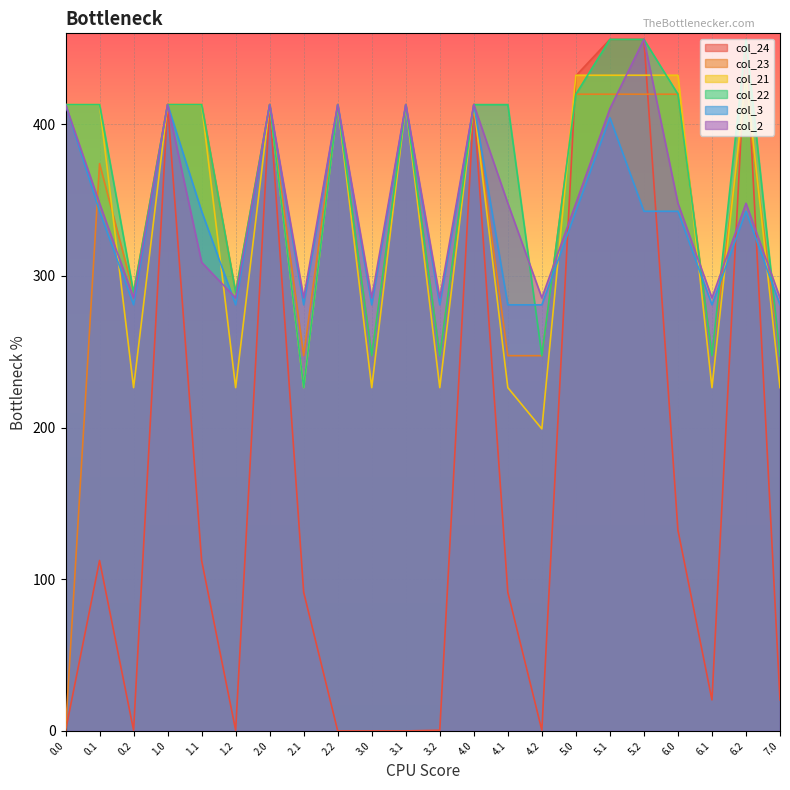

How many lines are shown in the chart?

6